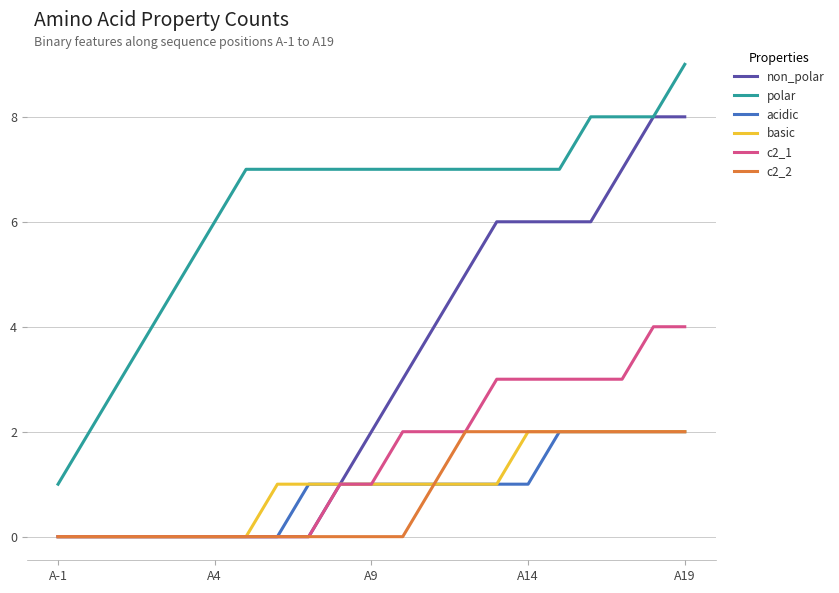

True or false: polar and acidic cross at least once.

False